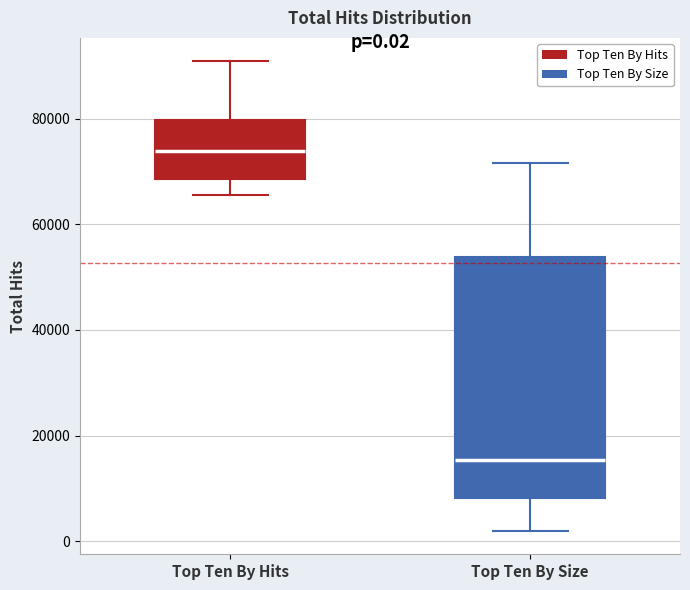

Comparing the boxes themselves (not the whiskers), which one is the tallest?

Top Ten By Size